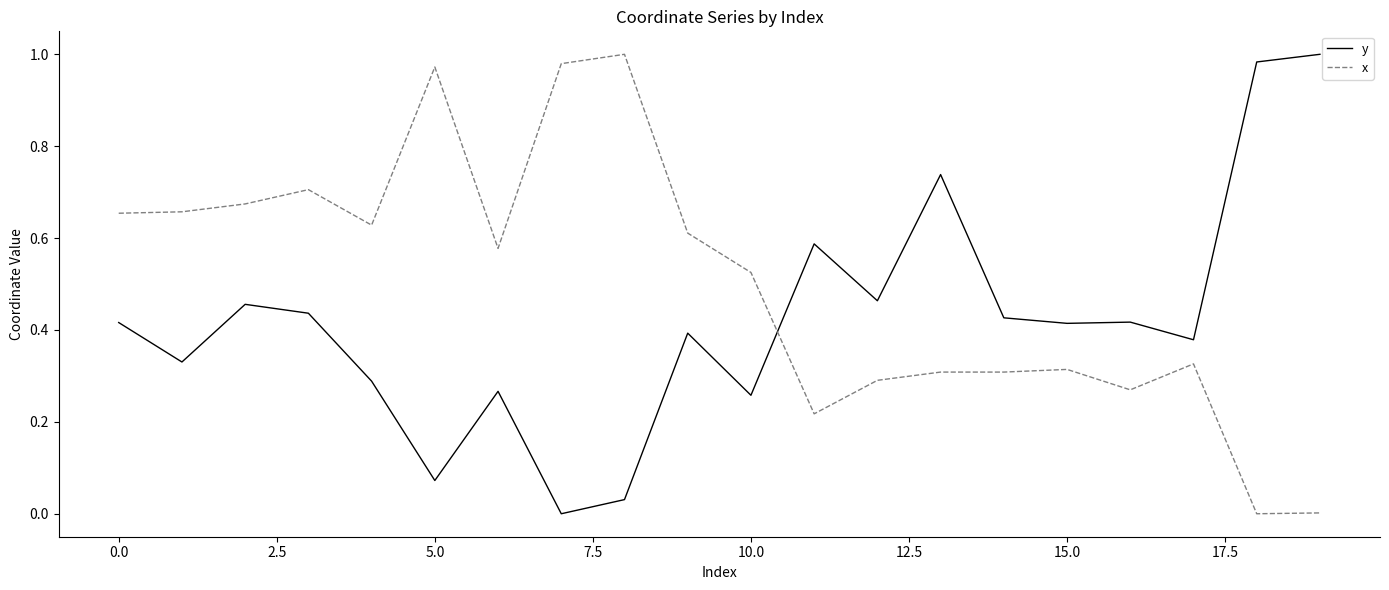

True or false: x and y cross at least once.

True